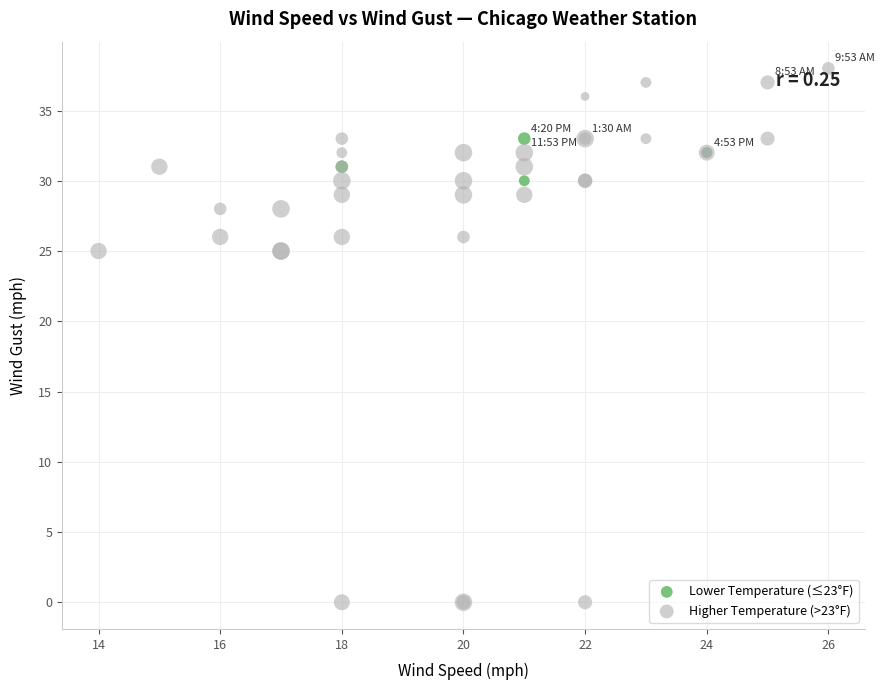

Which series contains the highest Y value?

Higher Temperature (>23°F)